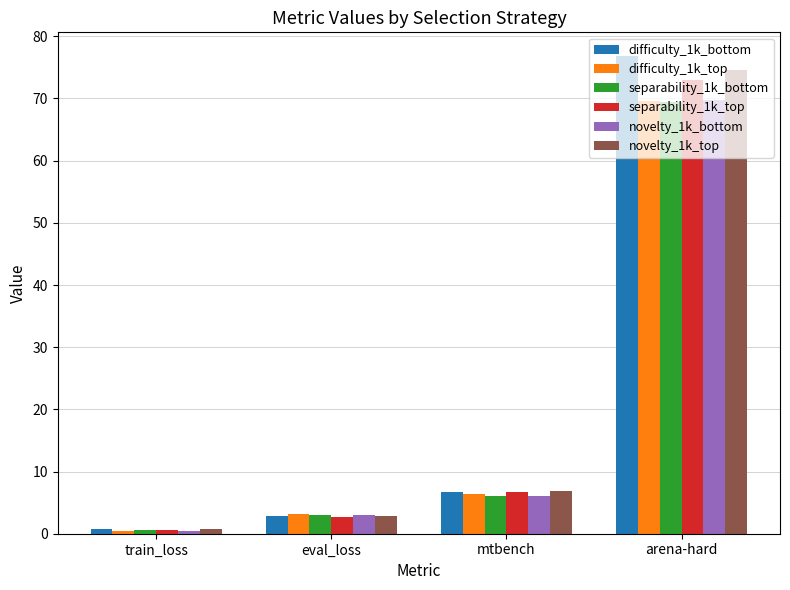

Reading left to right, extract all data points from this chart.

difficulty_1k_bottom: train_loss=0.7	eval_loss=2.8	mtbench=6.7	arena-hard=76.8
difficulty_1k_top: train_loss=0.5	eval_loss=3.2	mtbench=6.5	arena-hard=69.6
separability_1k_bottom: train_loss=0.6	eval_loss=3.1	mtbench=6.1	arena-hard=69.4
separability_1k_top: train_loss=0.7	eval_loss=2.8	mtbench=6.7	arena-hard=72.9
novelty_1k_bottom: train_loss=0.4	eval_loss=3.0	mtbench=6.1	arena-hard=69.8
novelty_1k_top: train_loss=0.7	eval_loss=2.8	mtbench=6.9	arena-hard=74.6